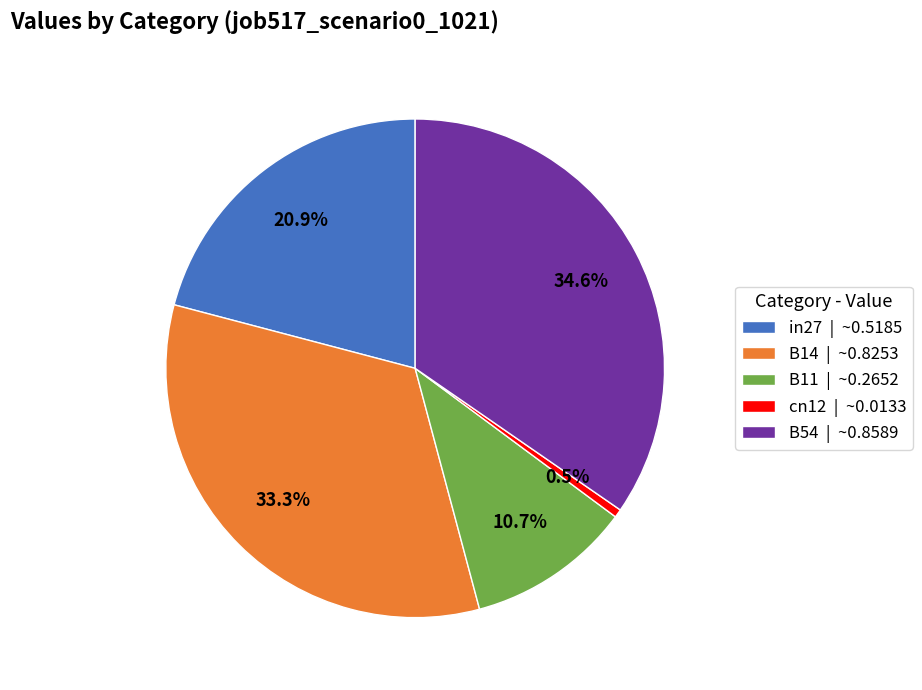

What percentage do cn12 and B11 together represent?

11.2%